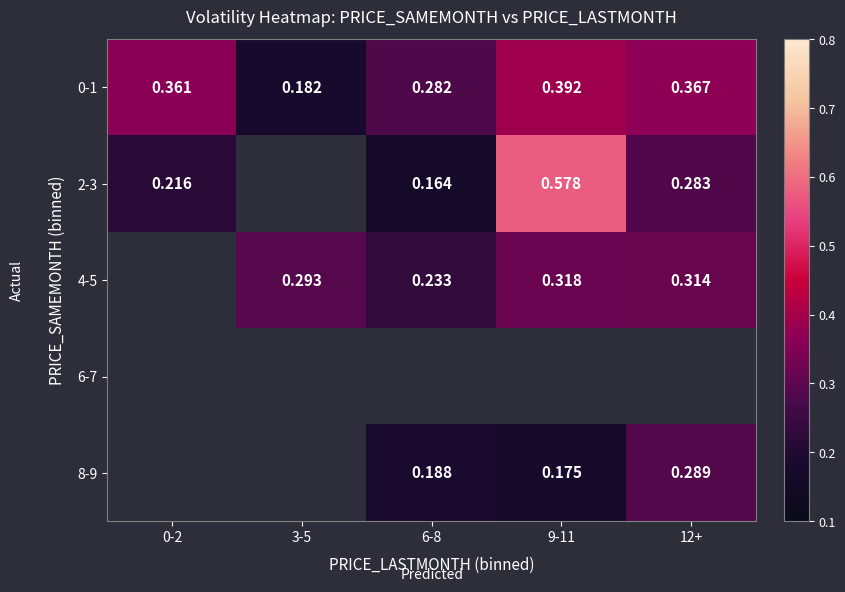

Is the value of 2-3 at 0-2 greater than the value of 0-1 at 3-5?

Yes